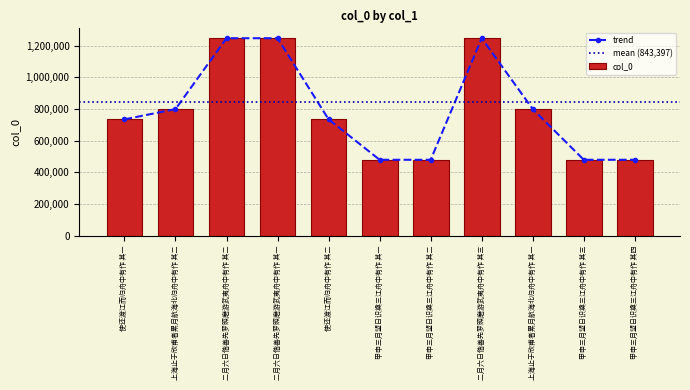

What is the maximum value shown in the chart?

1246990